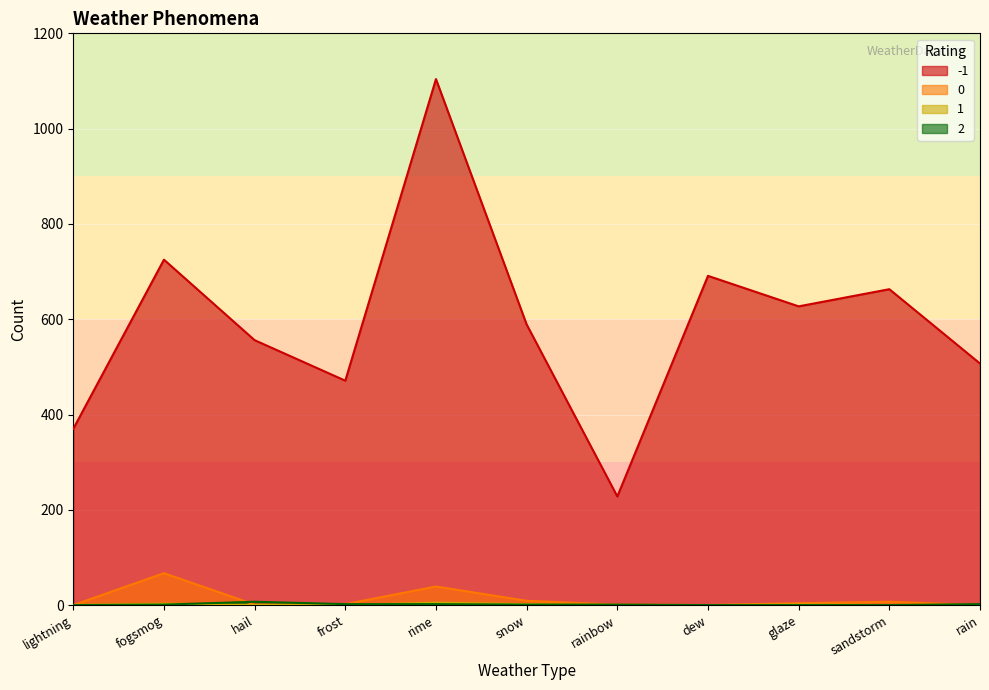

What is the value of the 0 point at the 5th from the left?

39